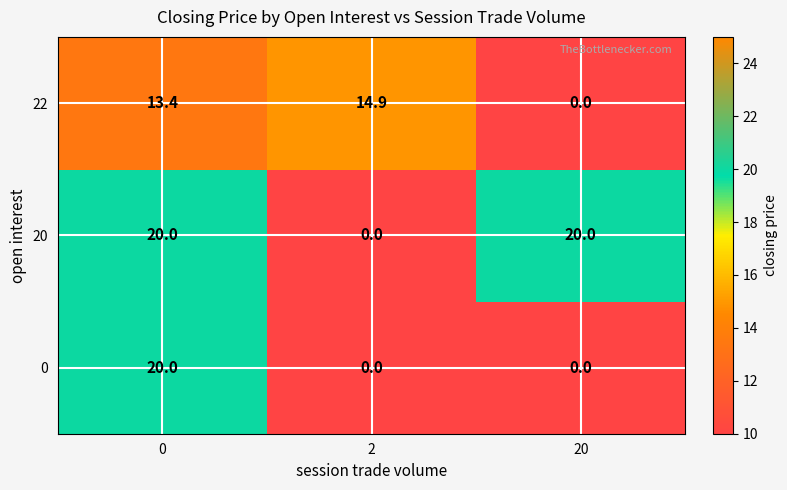

Reading left to right, what are all the values shown in this chart?

22: 0=13.4	2=14.9	20=0.0
20: 0=20.0	2=0.0	20=20.0
0: 0=20.0	2=0.0	20=0.0